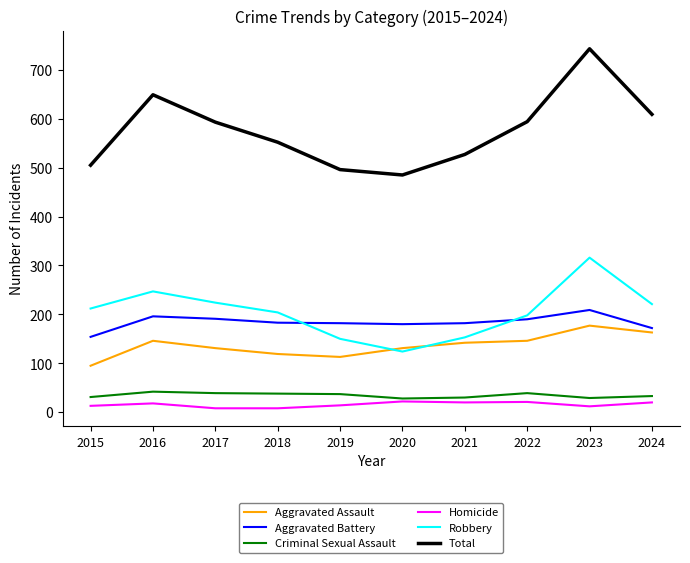

Which series has the widest spread of values?

Total